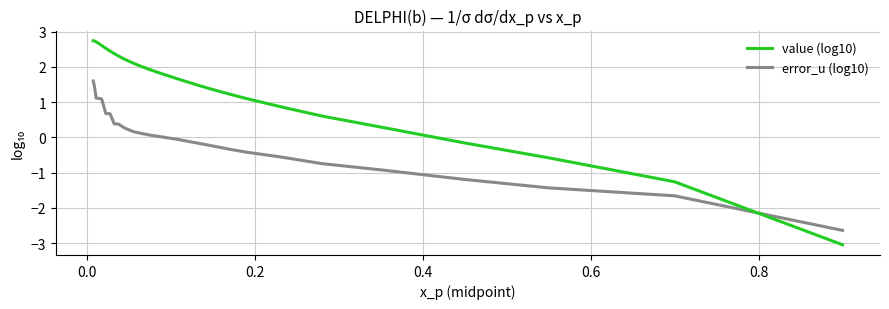

Rank the series by their average value, from highest to lowest.

value (log10), error_u (log10)